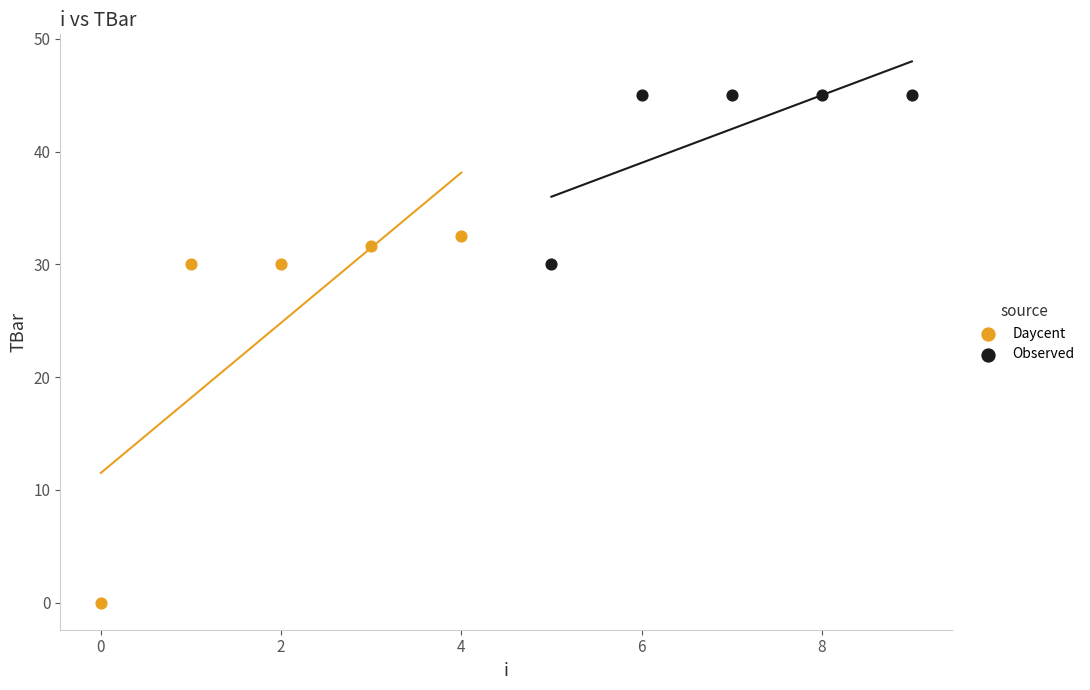

Which series has the widest spread of Y values?

Daycent